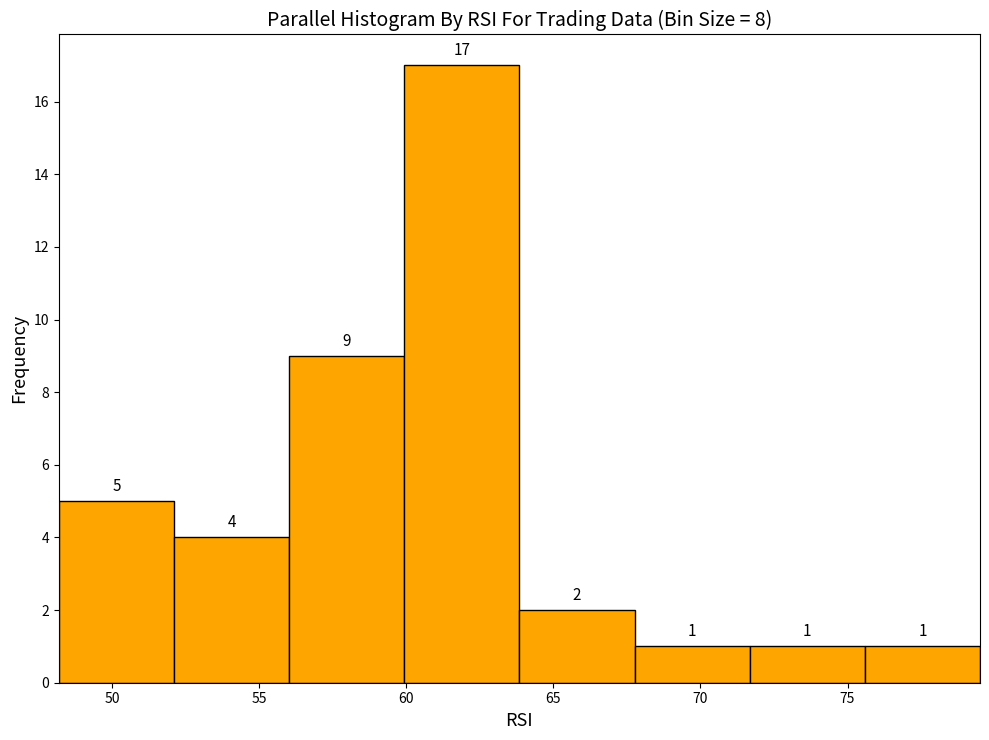

Reading left to right, list every bar in this chart as the range it spans on the x-axis followed by its height. The bar edges are not printed on the chart, so give them approximately, as read against the axis.

48.0 to 52.0: 5
52.0 to 56.0: 4
56.0 to 60.0: 9
60.0 to 64.0: 17
64.0 to 68.0: 2
68.0 to 71.5: 1
71.5 to 75.5: 1
75.5 to 79.5: 1